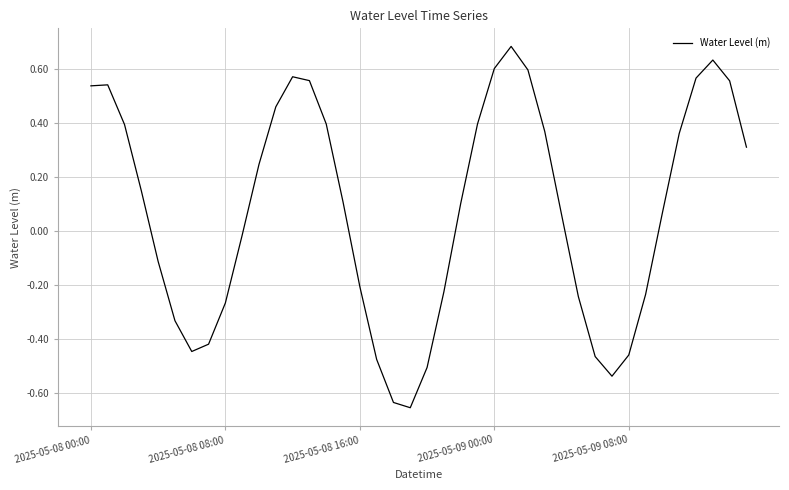

What is the maximum value shown in the chart?

0.7